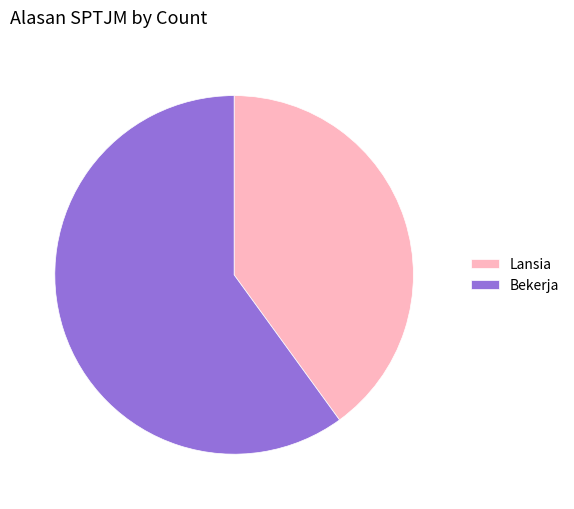

Which category has the smallest portion of the pie?

Lansia